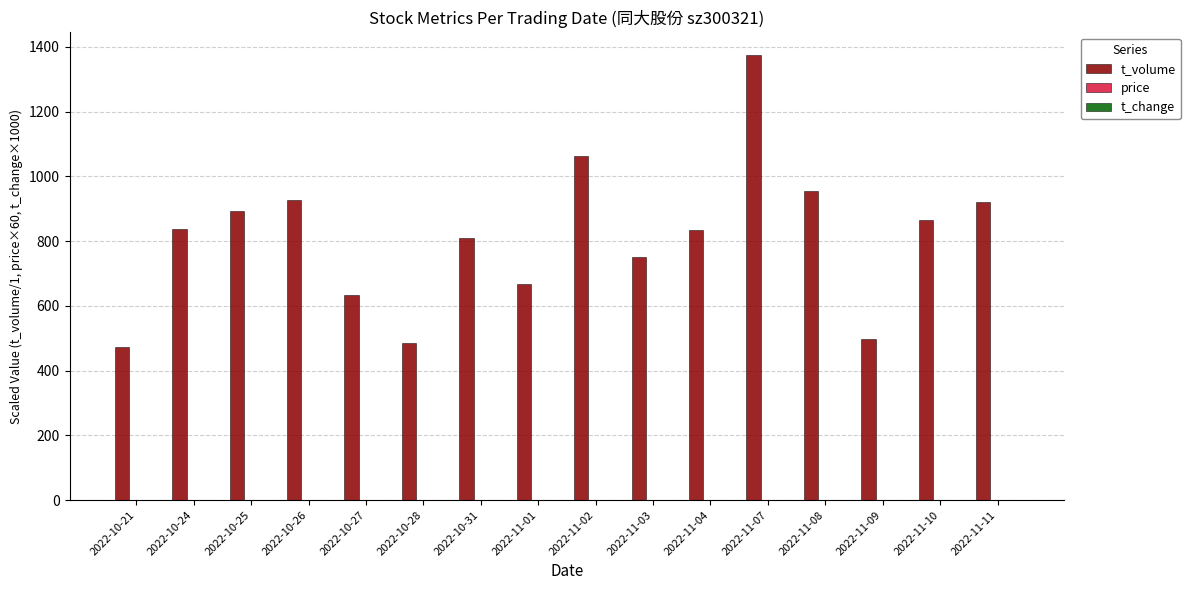

At which category does the chart reach its peak across all series?

2022-11-07